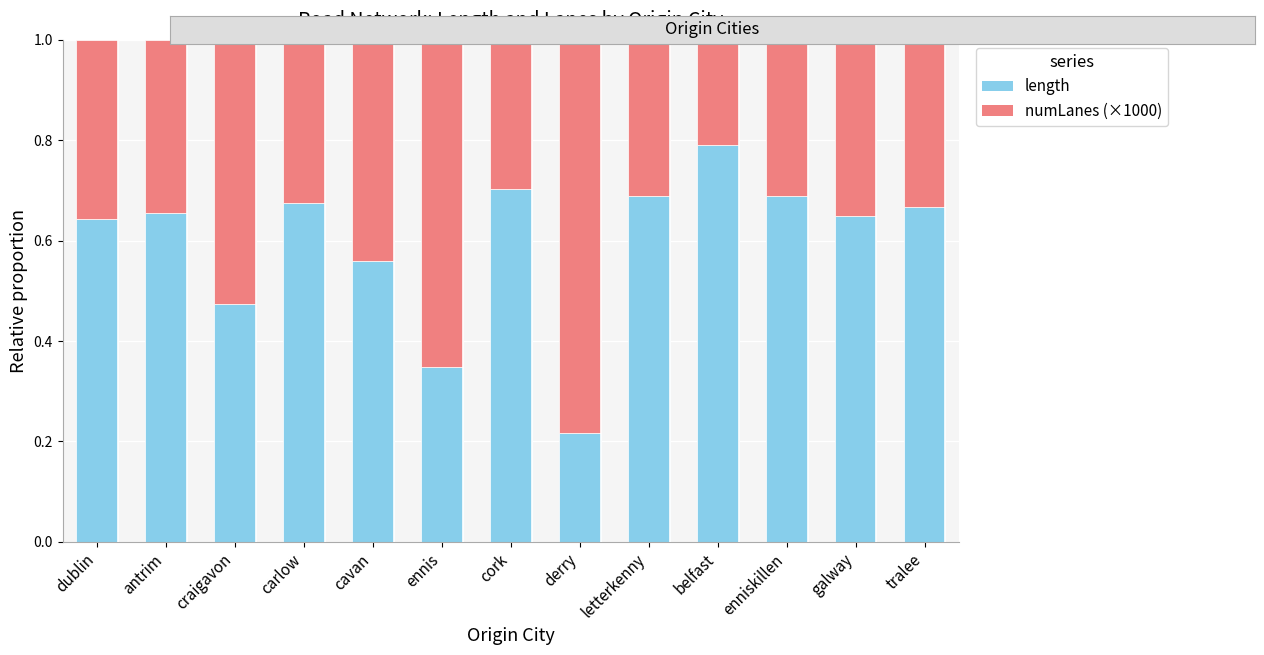

Count the length values in the range 0 to 1.

13